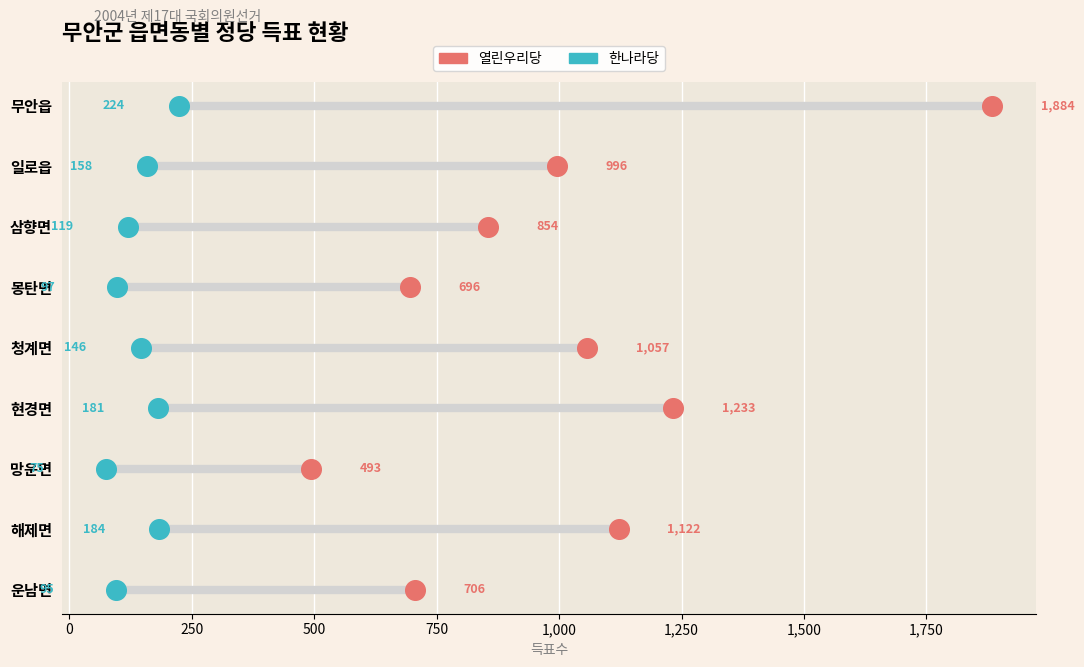

Which series has the largest total across all categories?

열린우리당